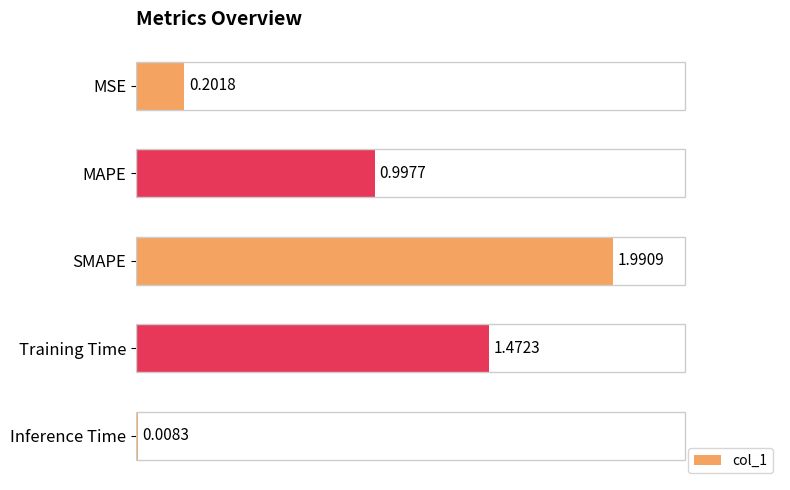

What is the label of the 5th bar from the top?

Inference Time